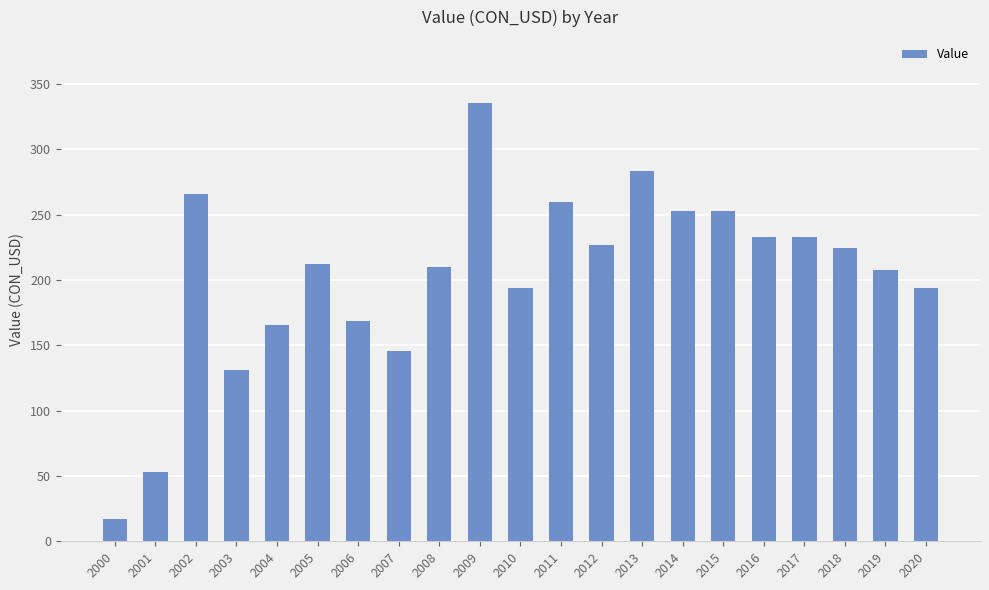

What is the minimum value shown in the chart?

17.2